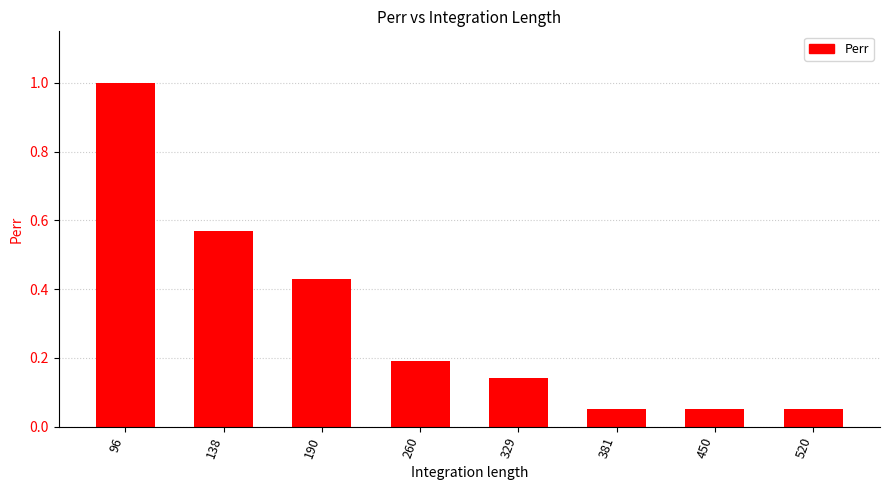

Between 520 and 260, which is larger?

260